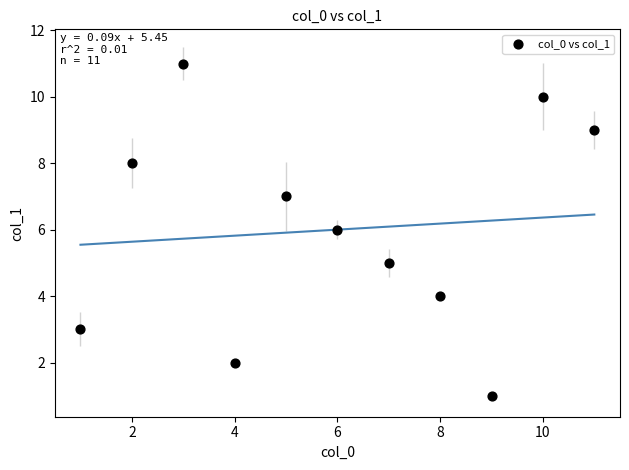

What is the average X value?

6